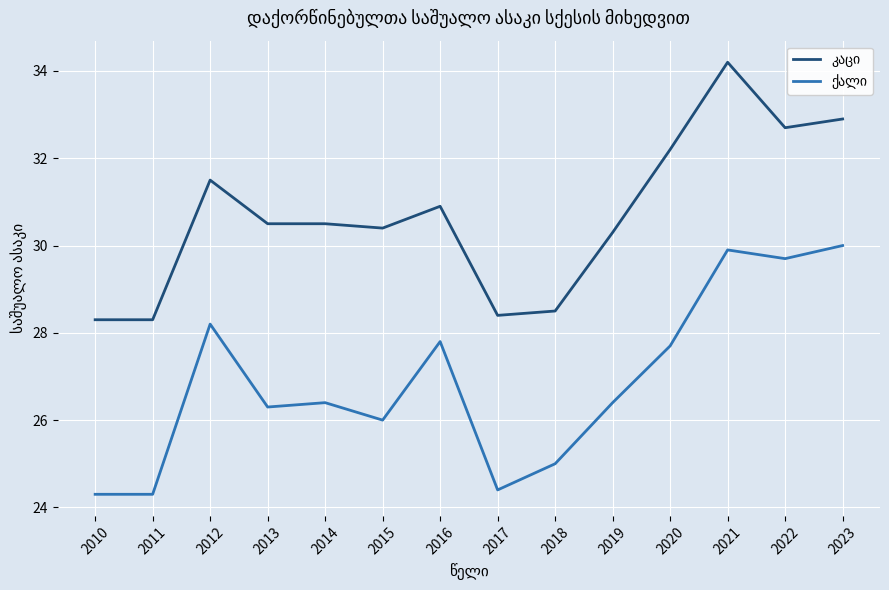

What is the spread (max minus min) of values at 2017?

4.0